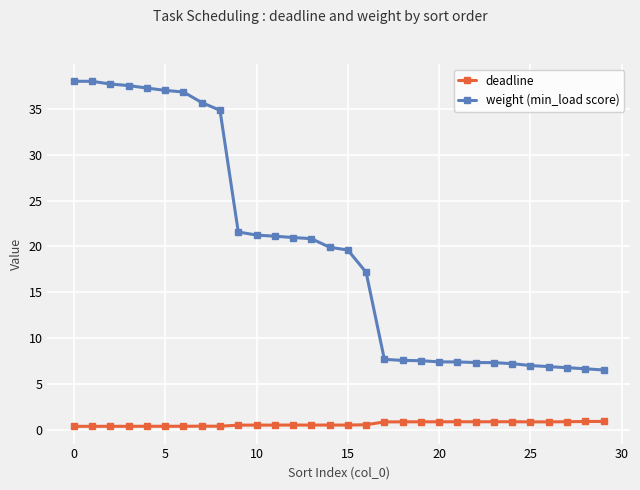

Which series has the largest range (max minus min)?

weight (min_load score)